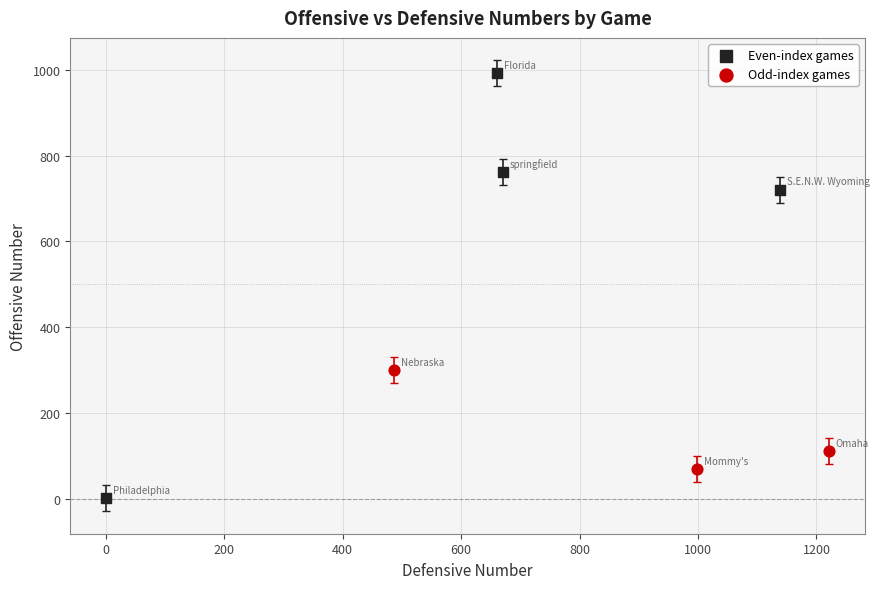

Which series contains the highest Y value?

Even-index games